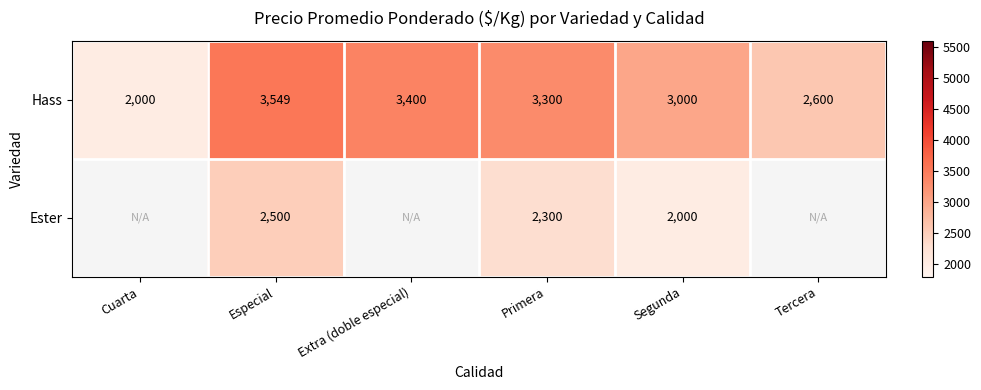

Where is Hass nearest to the value 2774?

Tercera